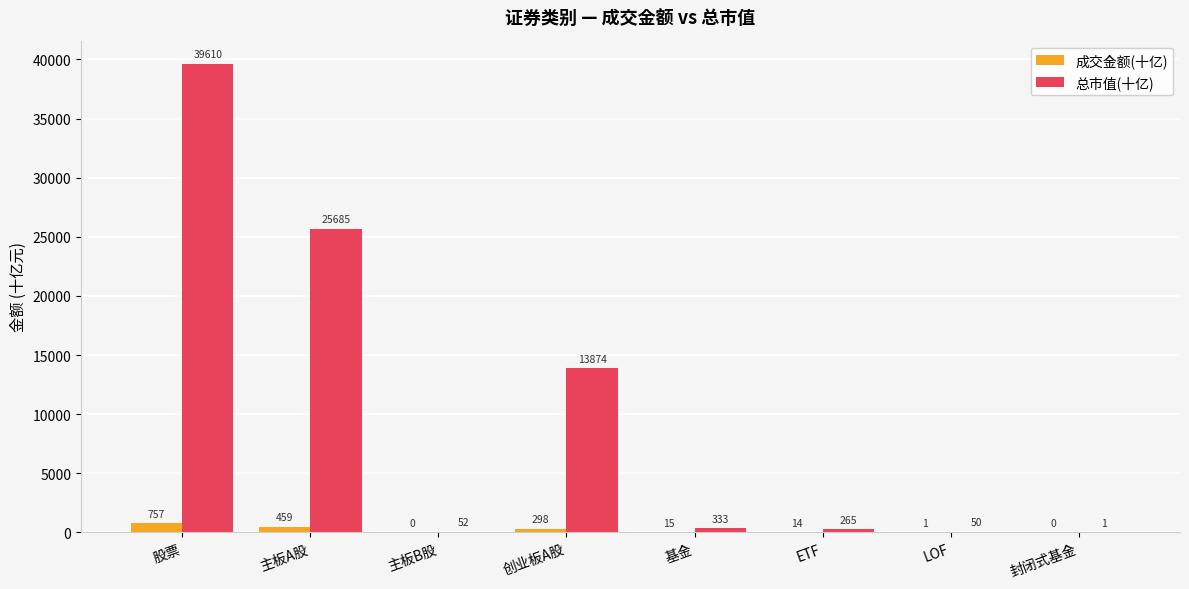

Is it true that 总市值(十亿) equals 67735.6 at 股票?

False